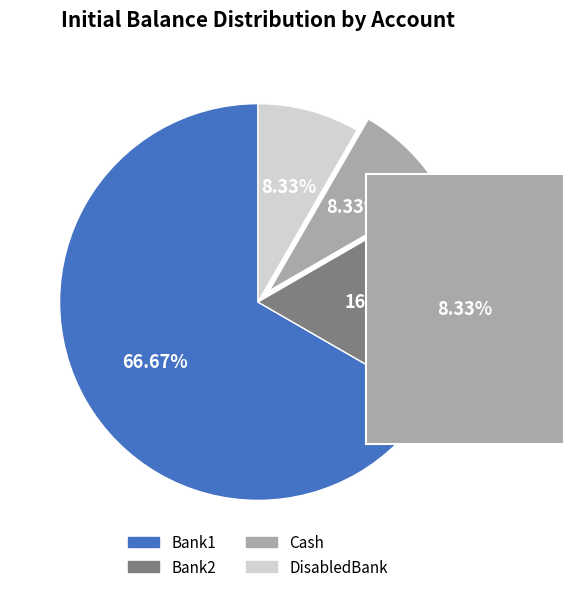

What is the largest slice in the pie chart?

Bank1